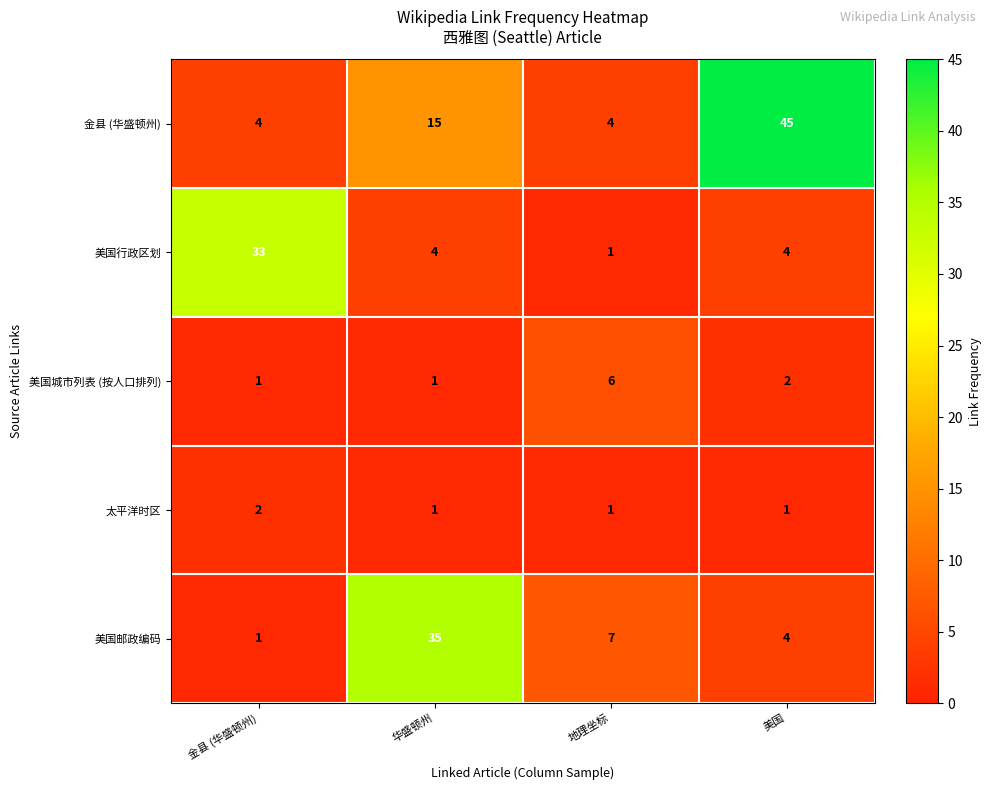

What is the maximum value shown in the chart?

45